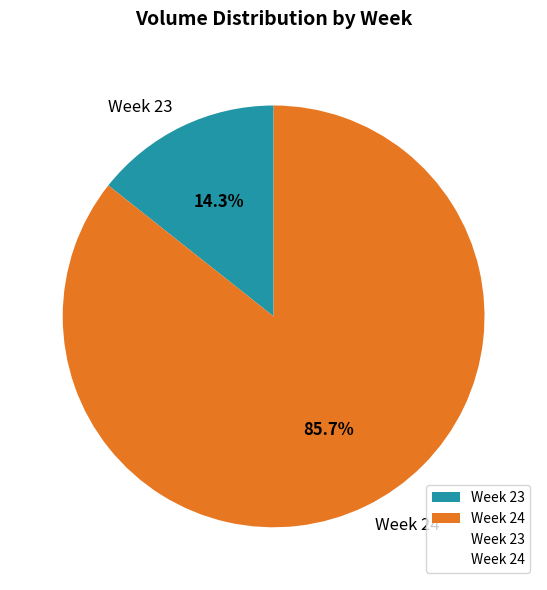

What portion of the pie excludes Week 24?

14.3%